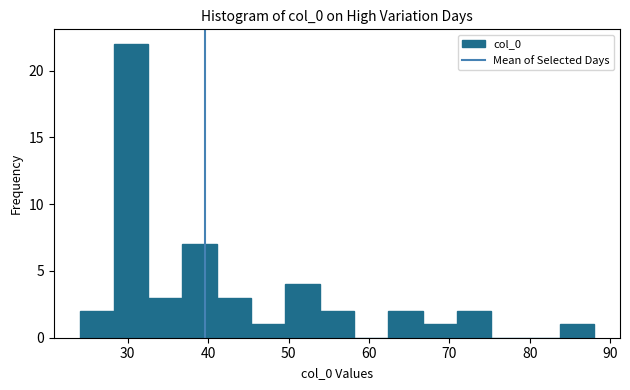

Reading left to right, list every bar in this chart as the range it spans on the x-axis followed by its height. Neither the bar edges nor the heights are printed on the chart, so give them approximately, as read against the axes.

24 to 28: 2
28 to 33: 22
33 to 37: 3
37 to 41: 7
41 to 45: 3
45 to 50: 1
50 to 54: 4
54 to 58: 2
58 to 62: 0
62 to 67: 2
67 to 71: 1
71 to 75: 2
75 to 79: 0
79 to 84: 0
84 to 88: 1